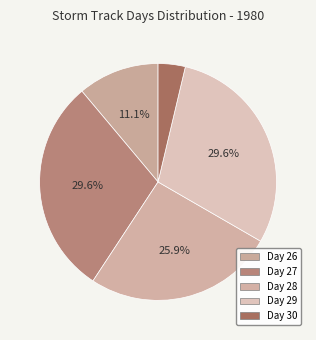

Is the sum of Day 26 and Day 28 greater than half?

No